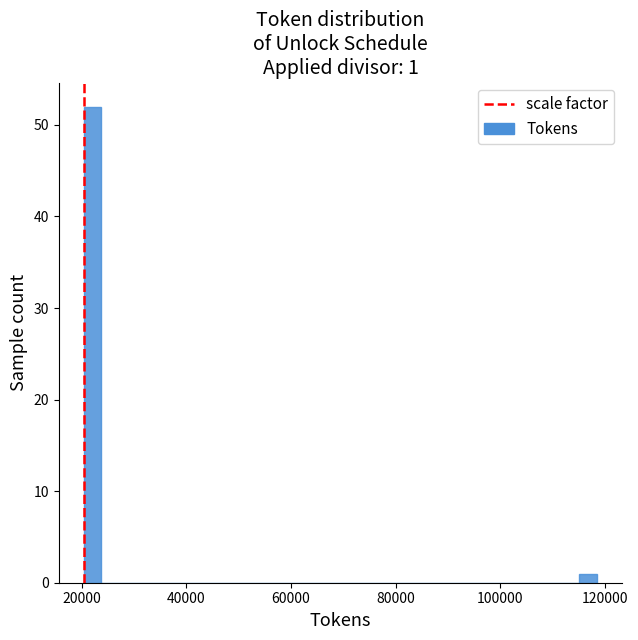

Read against the x-axis, roughly where is the centre of the tallest bar?

22000